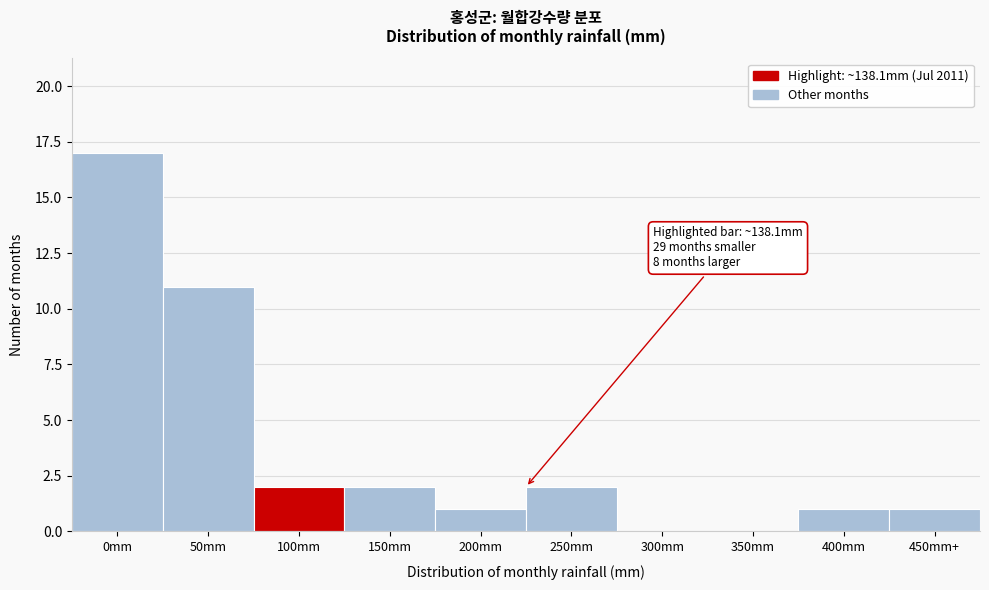

Reading left to right, transcribe all the data shown in this chart.

0mm=17	50mm=11	100mm=2	150mm=2	200mm=1	250mm=2	300mm=0	350mm=0	400mm=1	450mm+=1